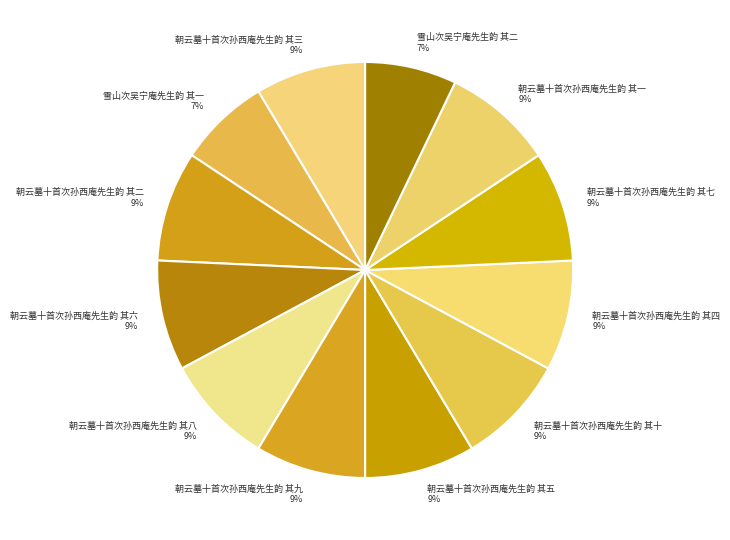

How many segments does this pie chart have?

12